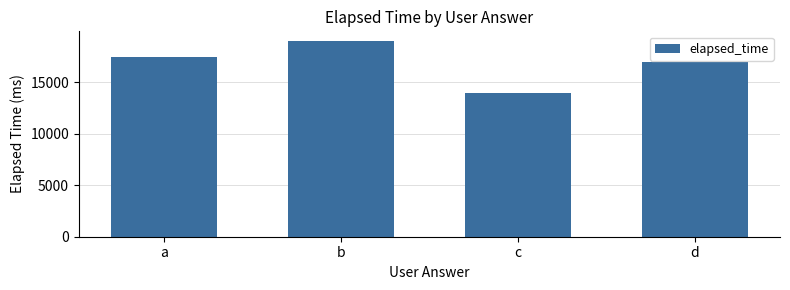

What is the value of the 4th bar from the left?

17000